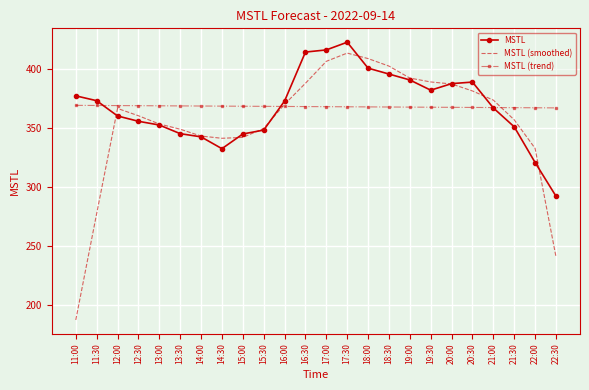

Between which two adjacent categories do MSTL and MSTL (trend) first intersect?

11:30 and 12:00